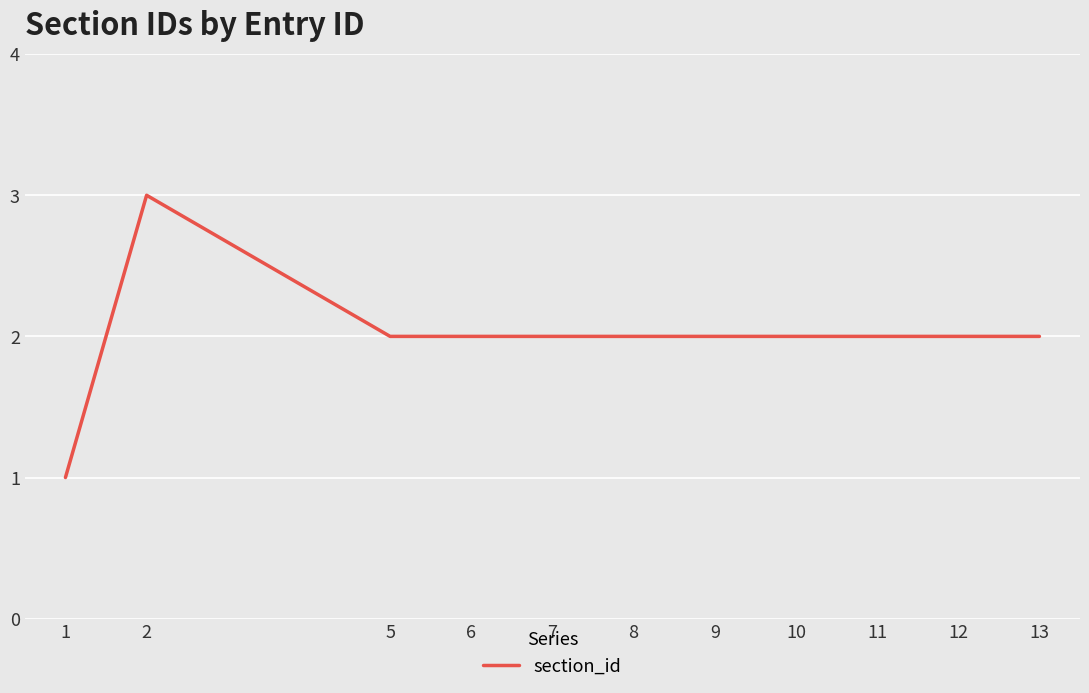

The chart shows a value of 2 at 11. True or false?

True